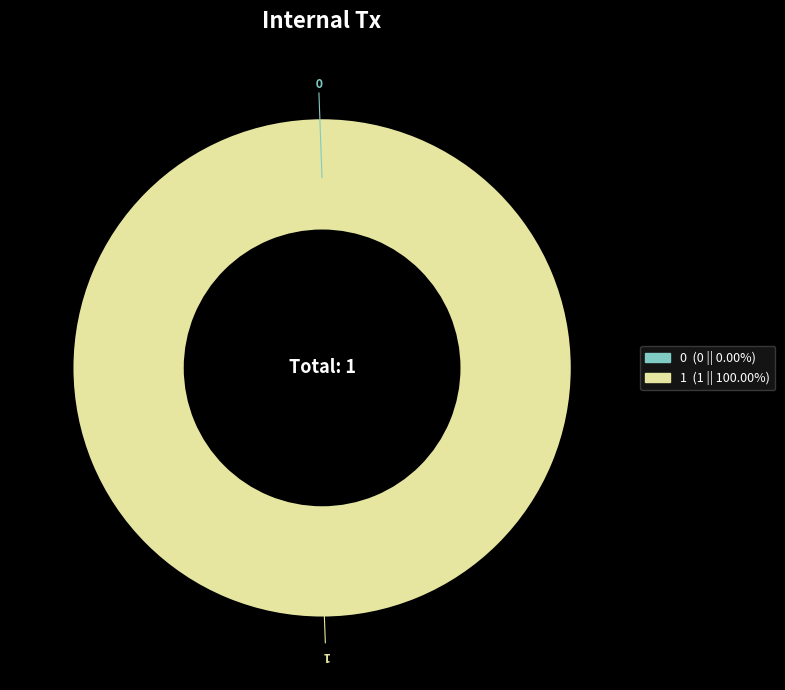

How many segments does this pie chart have?

2